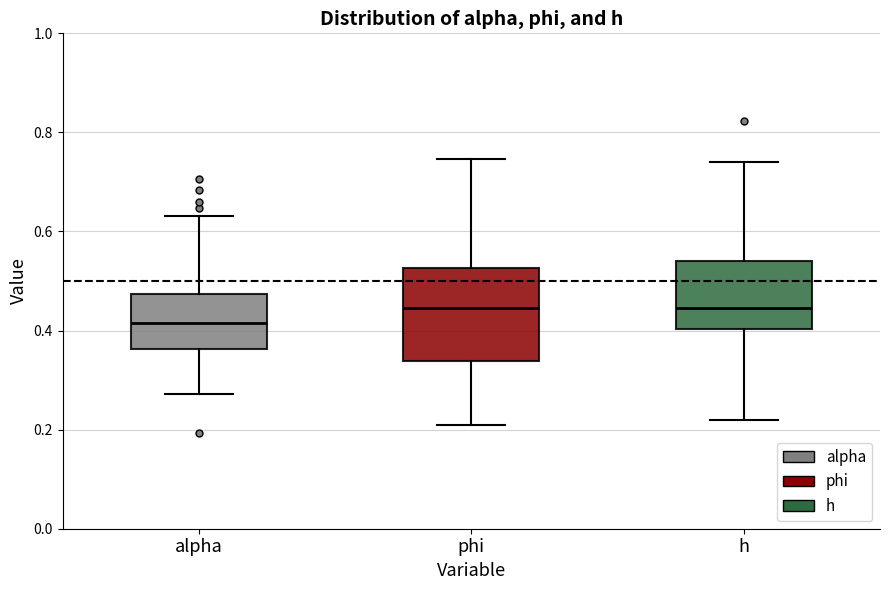

Which box's median line is the lowest?

alpha